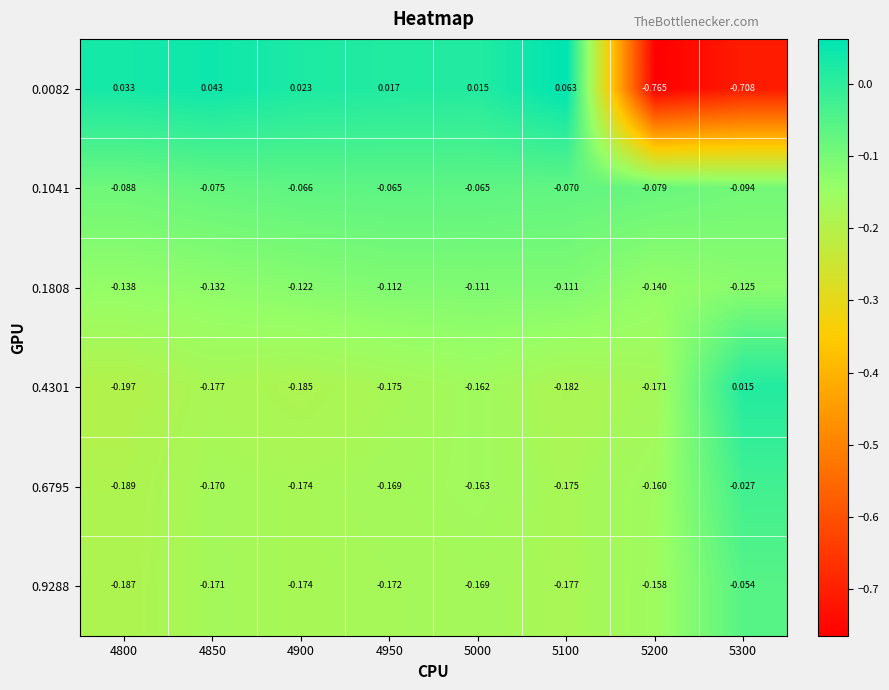

Which series has the largest total across all categories?

0.1041